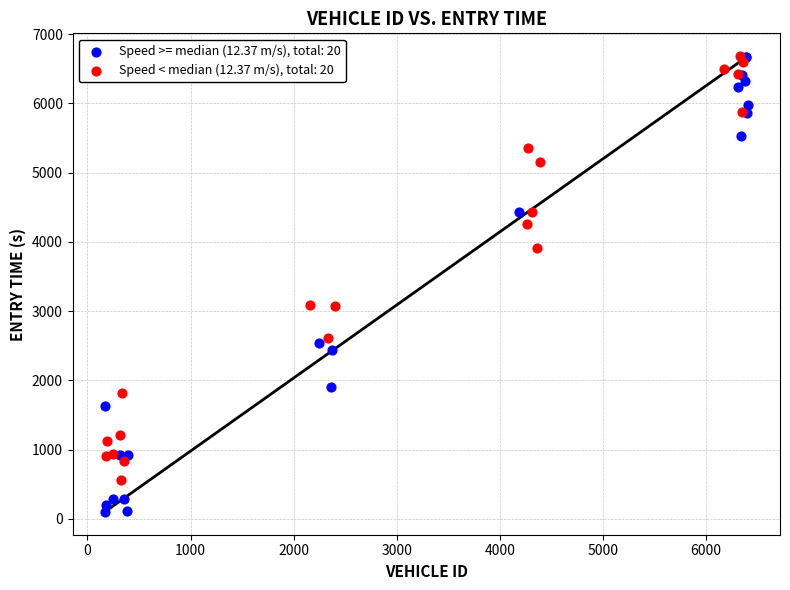

Which series has the widest spread of Y values?

Speed >= median (12.37 m/s), total: 20